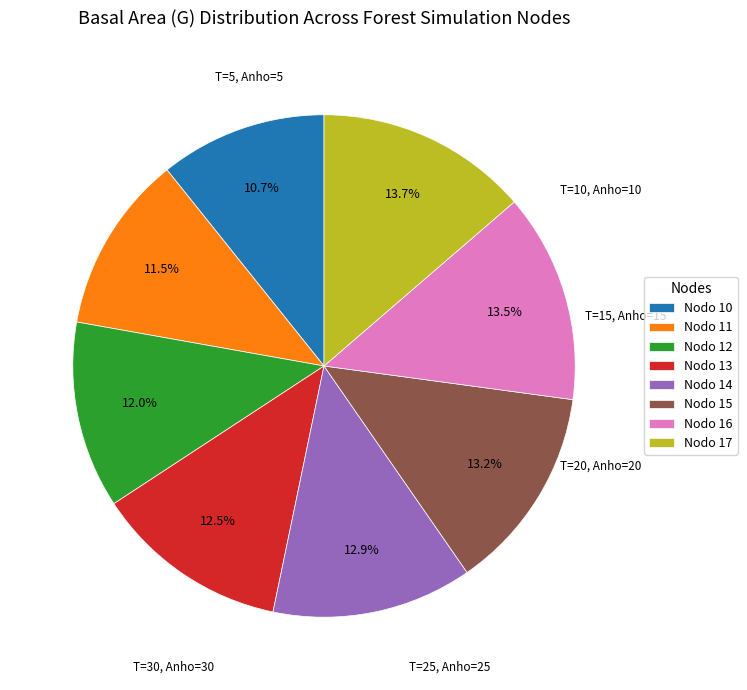

What percentage is NOT represented by Nodo 13?

87.5%